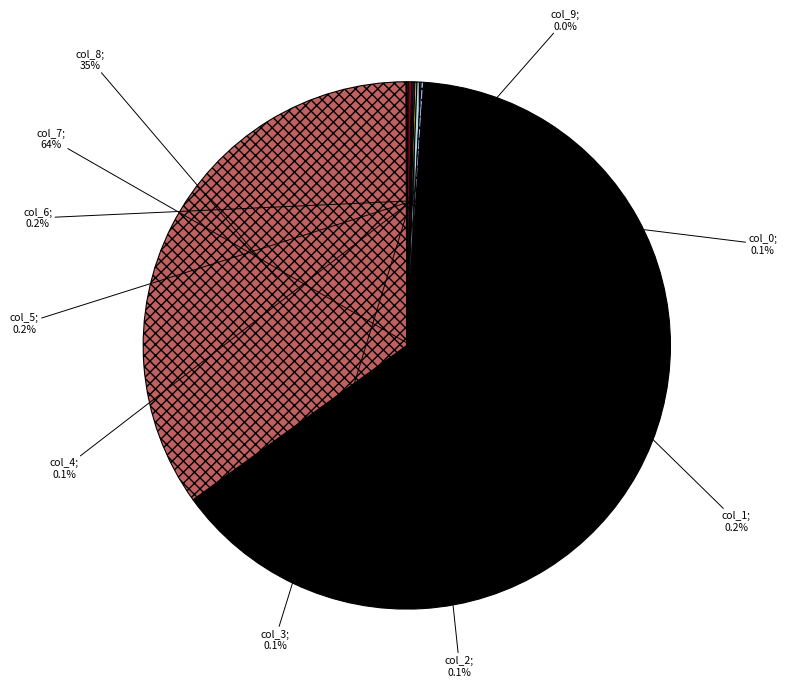

Is there any slice that represents more than half of the pie?

Yes